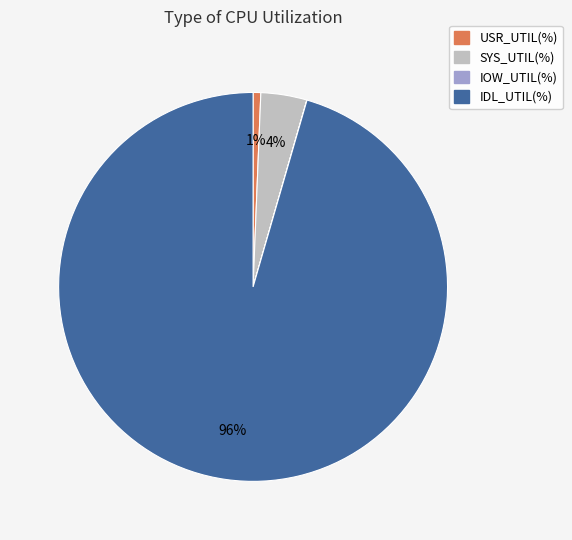

Which slice is the largest?

IDL_UTIL(%)